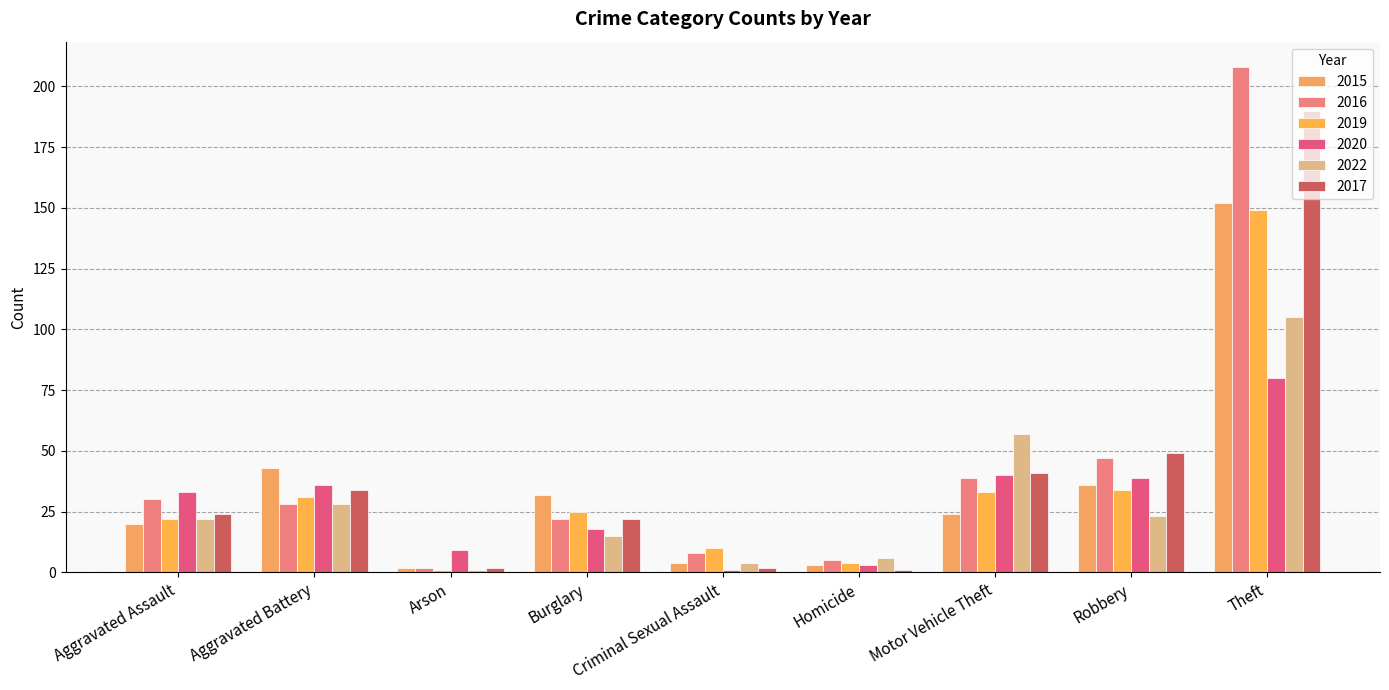

True or false: 2016 has a value of 5 at Criminal Sexual Assault.

False